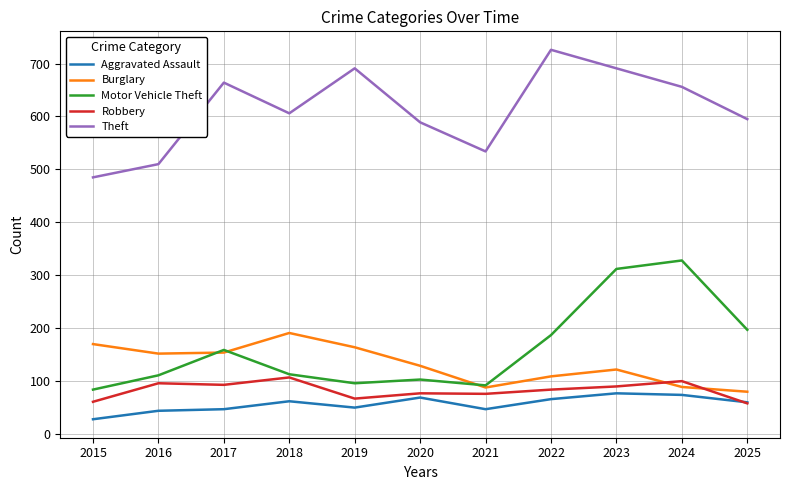

What is the approximate value of Theft at 2025, to the nearest 5?

595